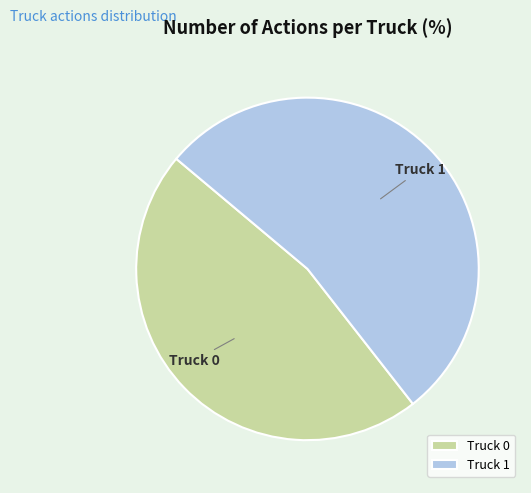

Is it true that Truck 0 is 56% of the pie?

False